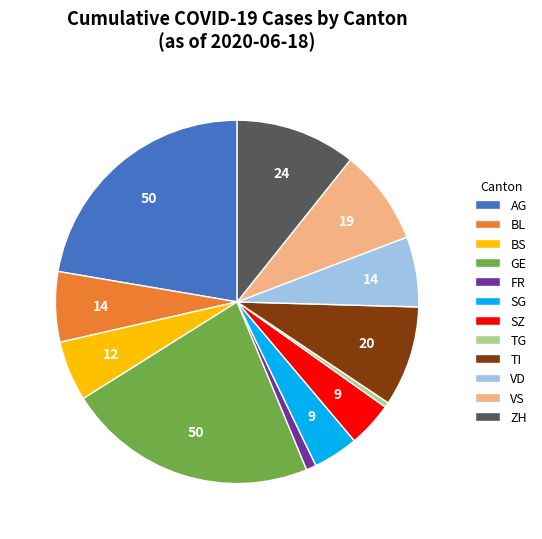

Which has a higher value, VS or GE?

GE